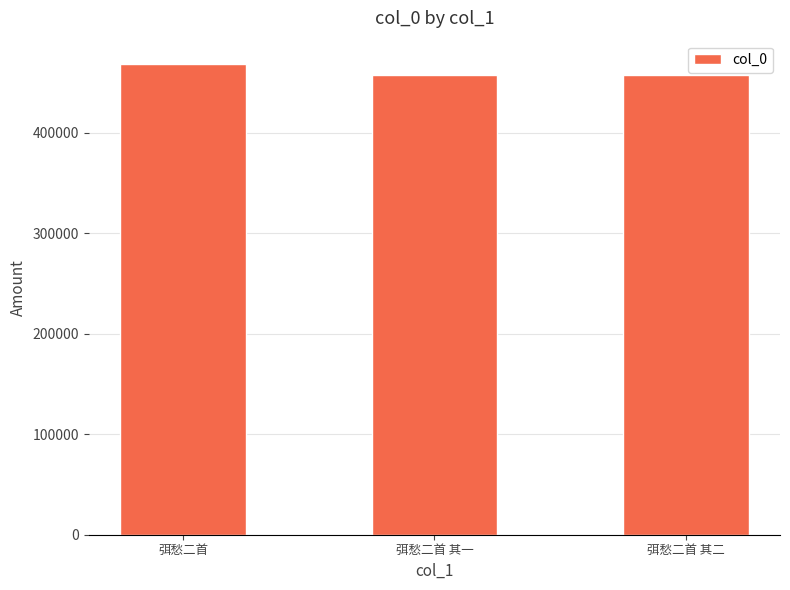

What is the approximate value at 弭愁二首?

467939